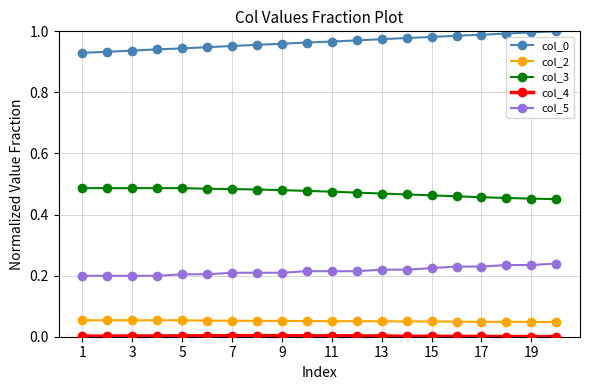

True or false: col_2 and col_3 cross at least once.

False